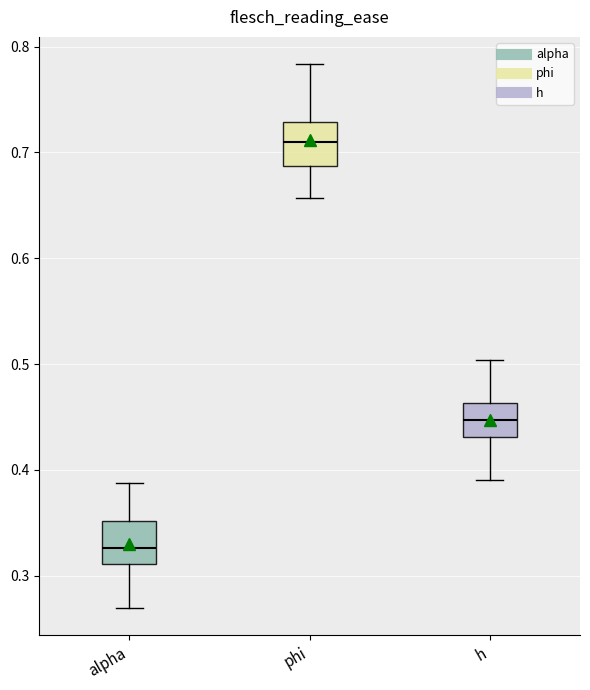

Where does the upper whisker of the box for alpha end on the y-axis? The values are not printed on the chart, so give them approximately, as read against the axis.

0.39